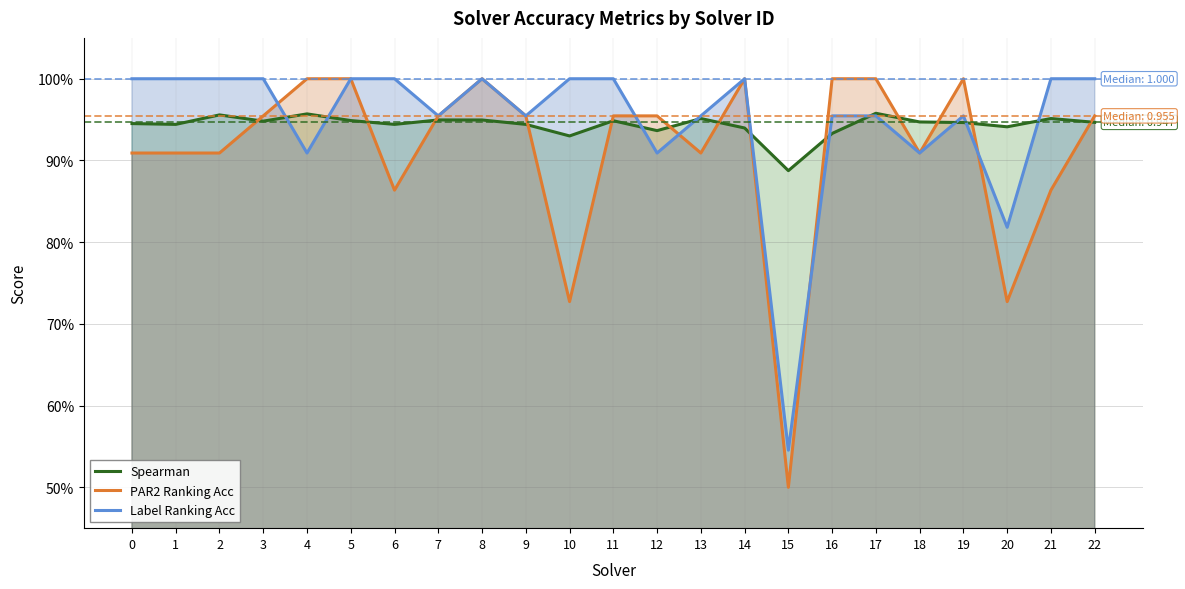

Read the Label Ranking Acc value at 4.

0.9